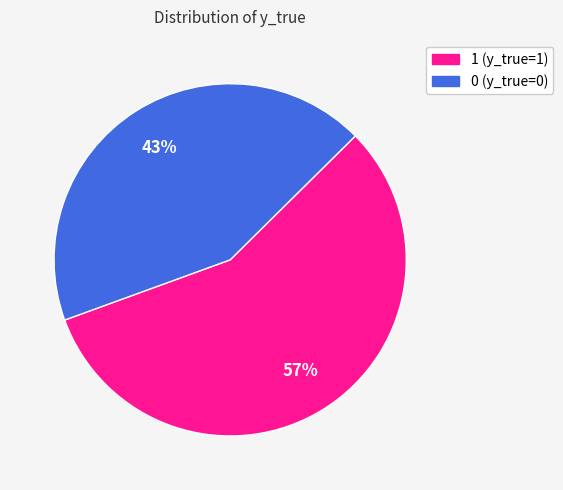

Does 0 represent more than half of the total?

No